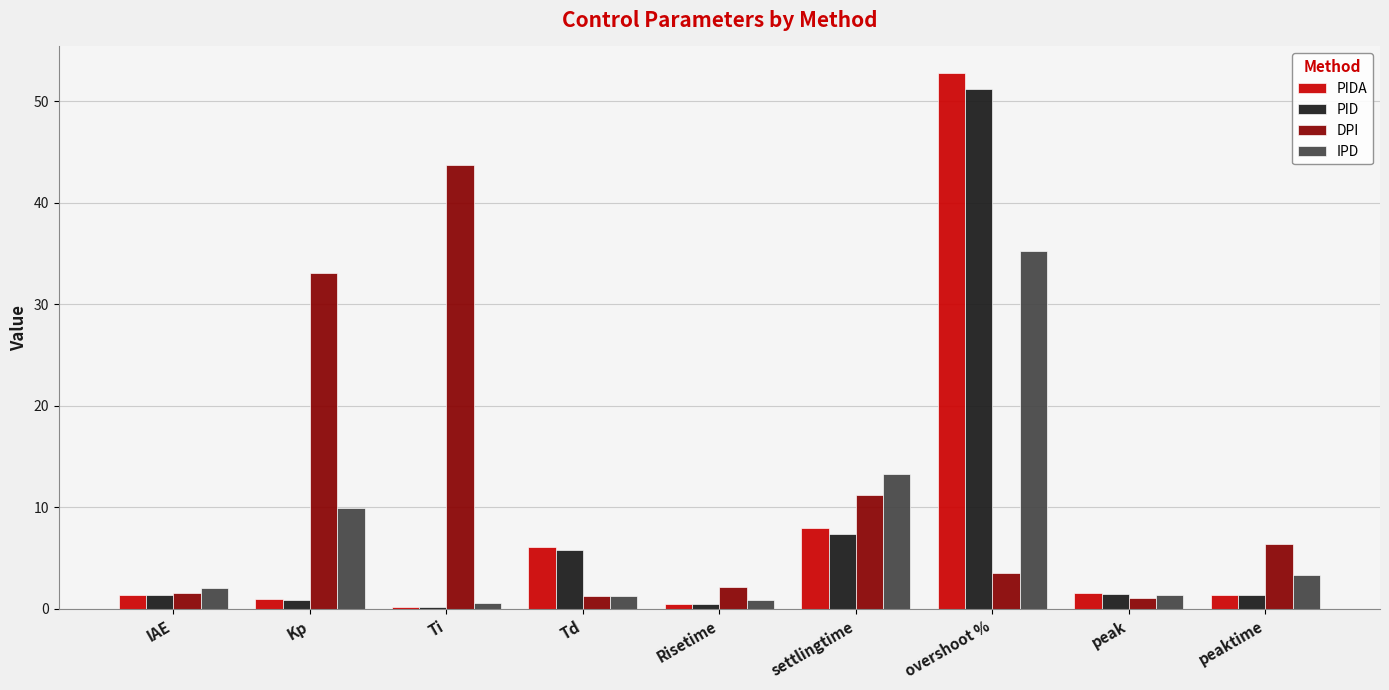

How many groups of bars are there?

9